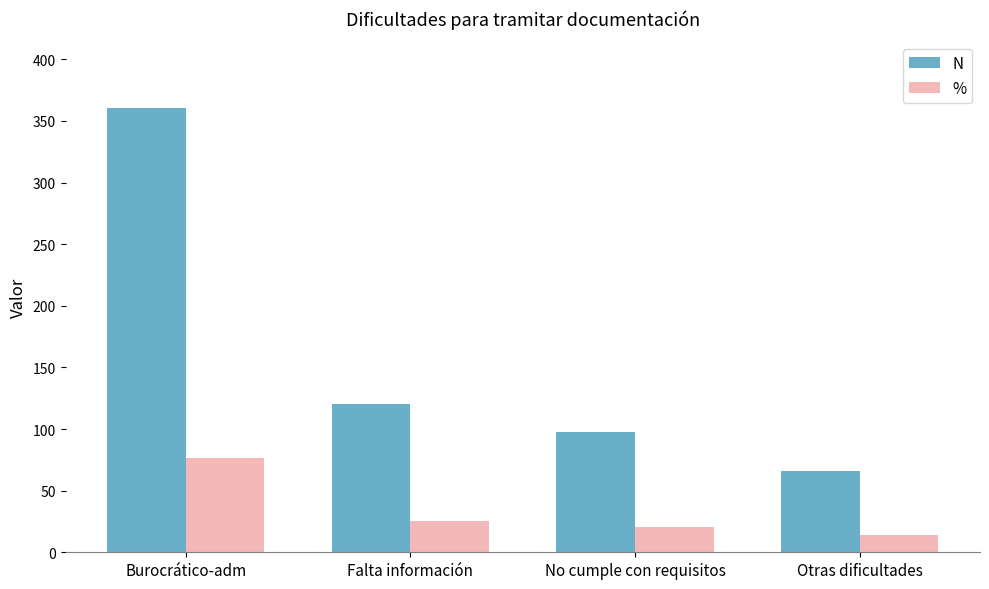

Where is N nearest to the value 213?

Falta información